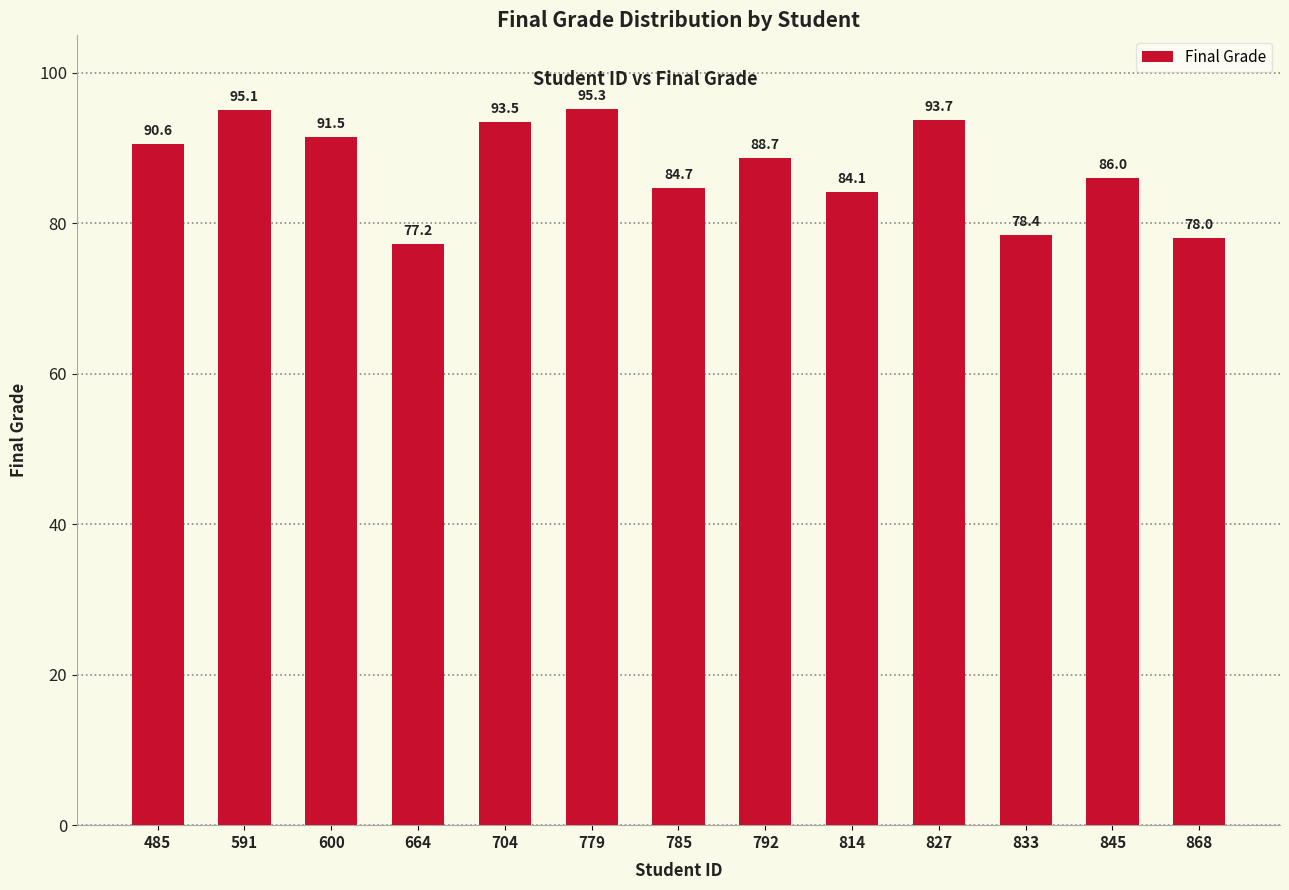

What is the sum of the values at 704 and 664?

170.7